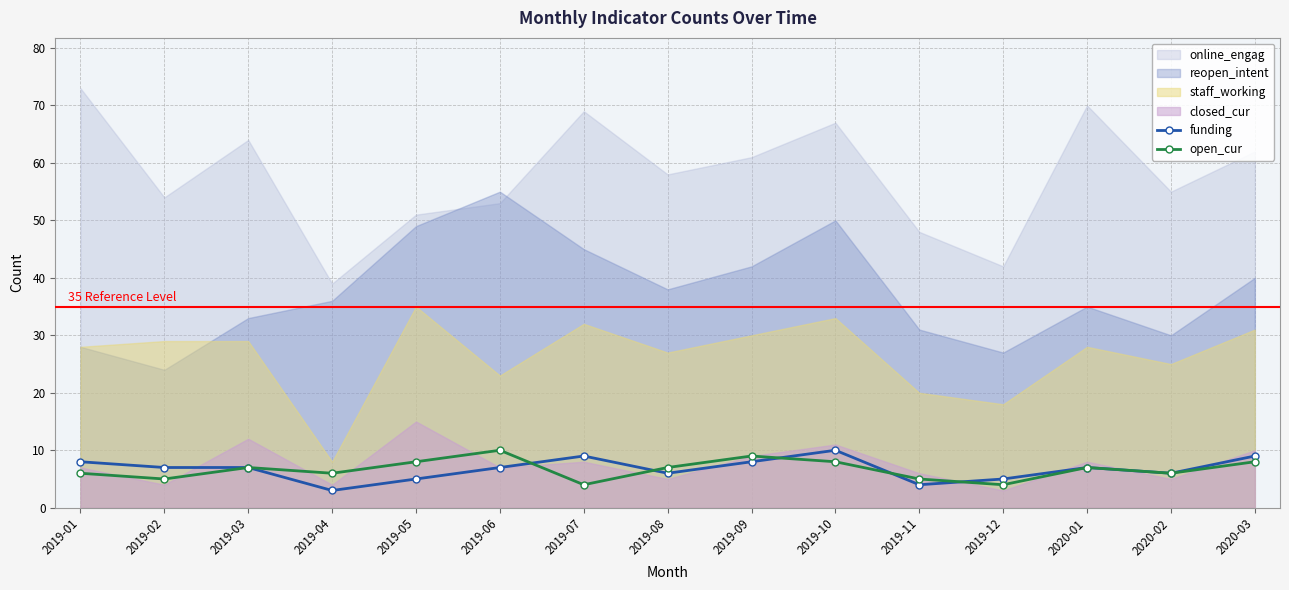

What is the minimum value for open_cur?

4